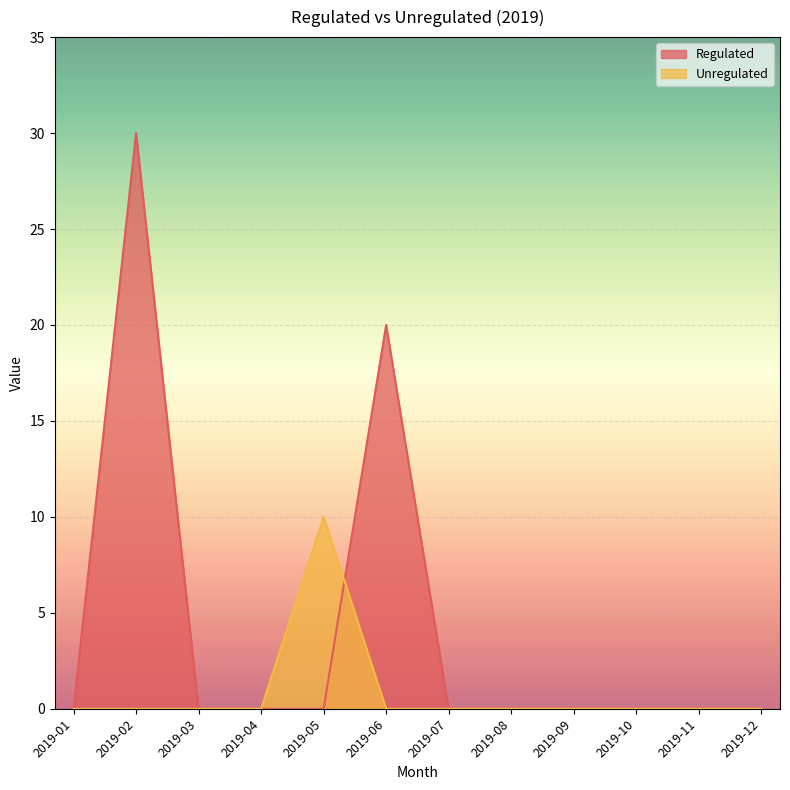

The Regulated series shows 0 at 2019-09. True or false?

True